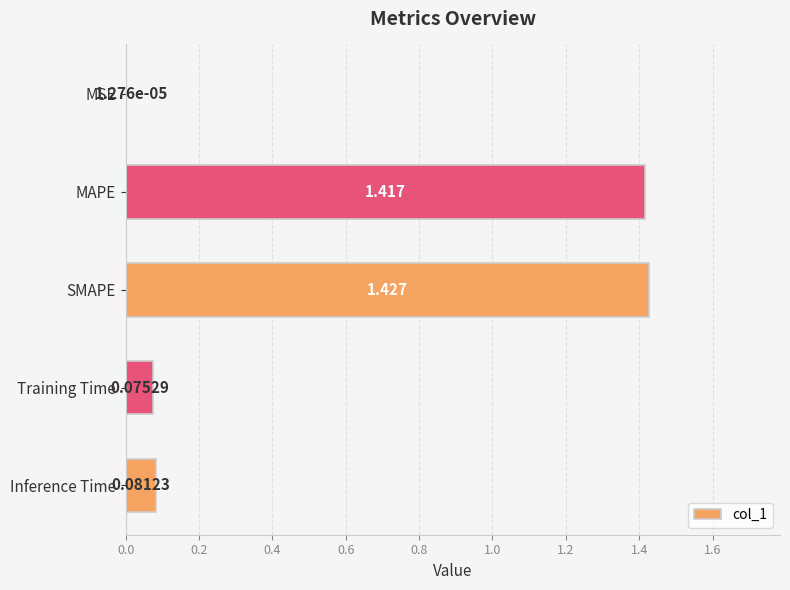

Which has a higher value, Inference Time or MAPE?

MAPE